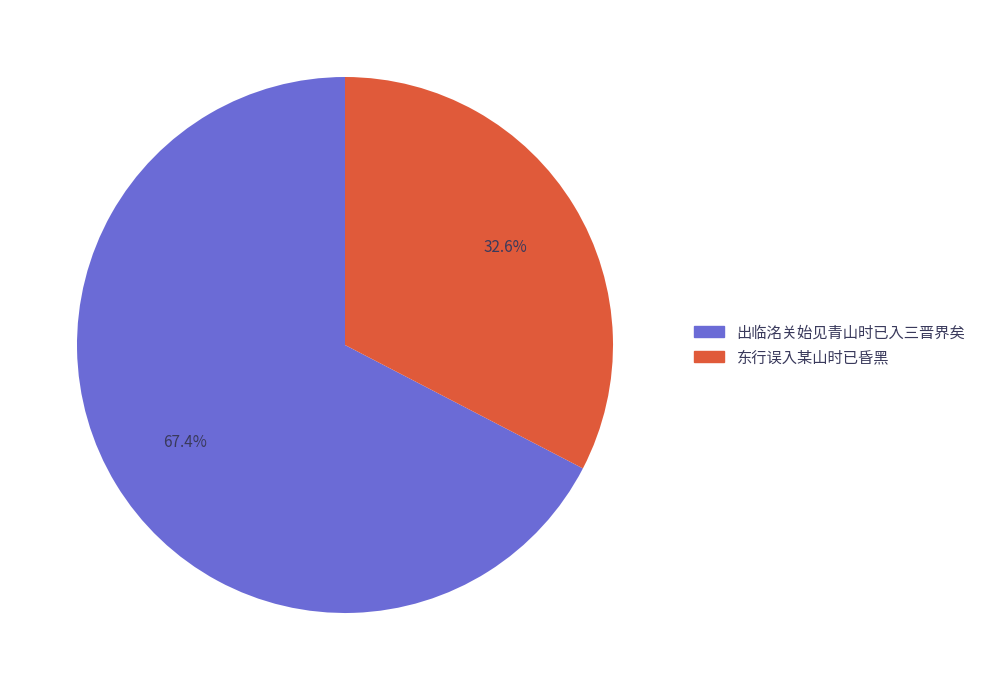

Which category accounts for the majority?

出临洺关始见青山时已入三晋界矣